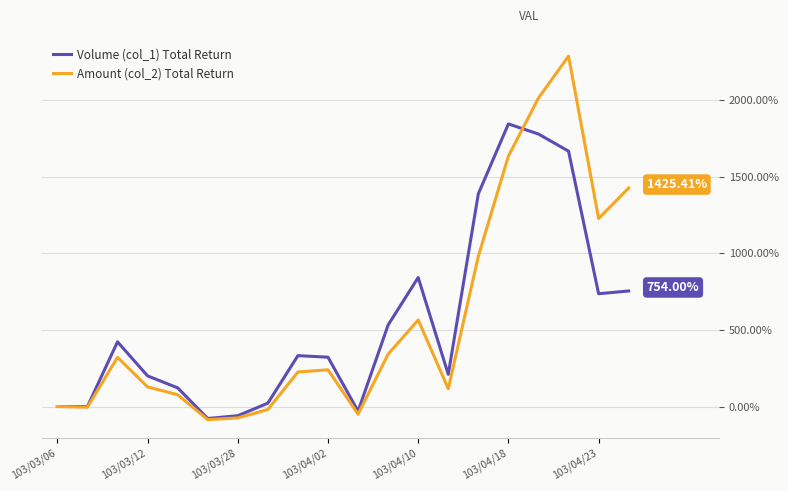

Rank the series by their maximum value, from lowest to highest.

Volume (col_1) Total Return, Amount (col_2) Total Return